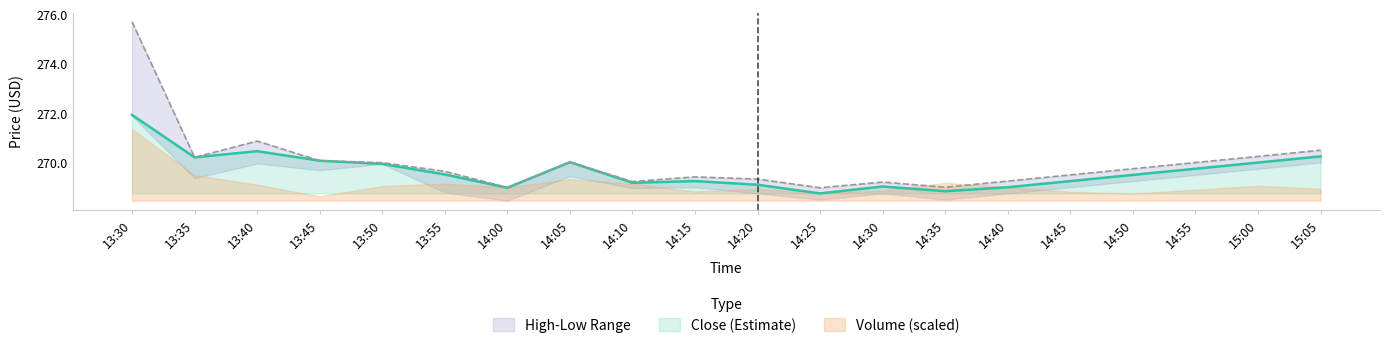

List the labels in order of high value, smallest first.

14:25, 14:00, 14:35, 14:30, 14:10, 14:40, 14:20, 14:15, 14:45, 13:55, 14:50, 13:50, 14:55, 14:05, 13:45, 13:35, 15:00, 15:05, 13:40, 13:30